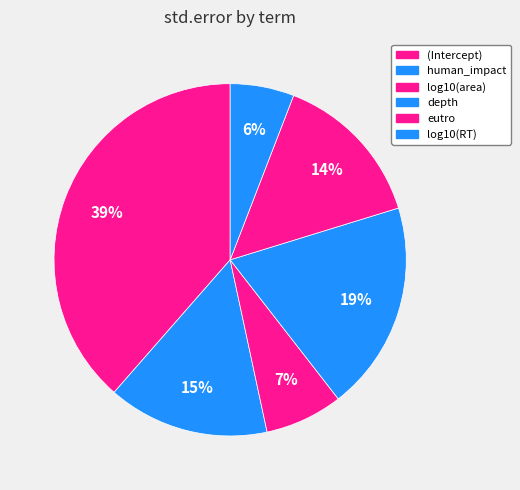

How many slices are in this pie chart?

6